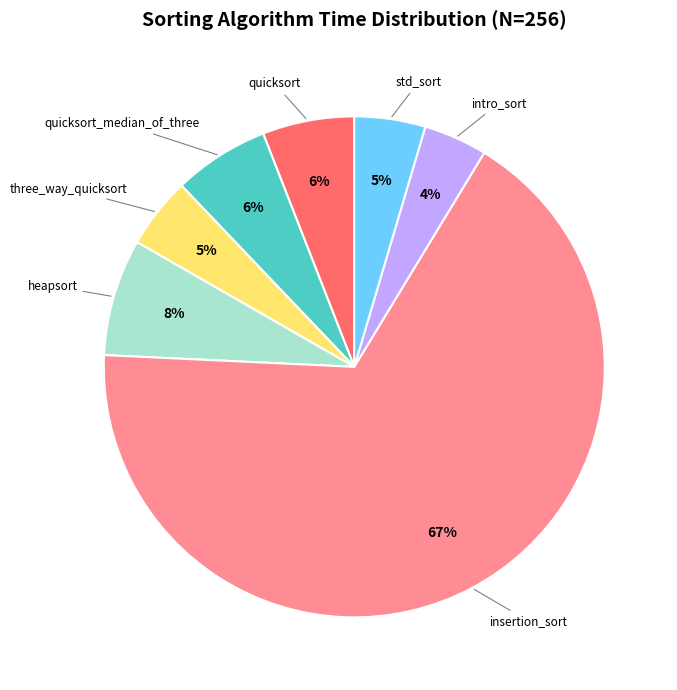

Does any single category account for the majority?

Yes